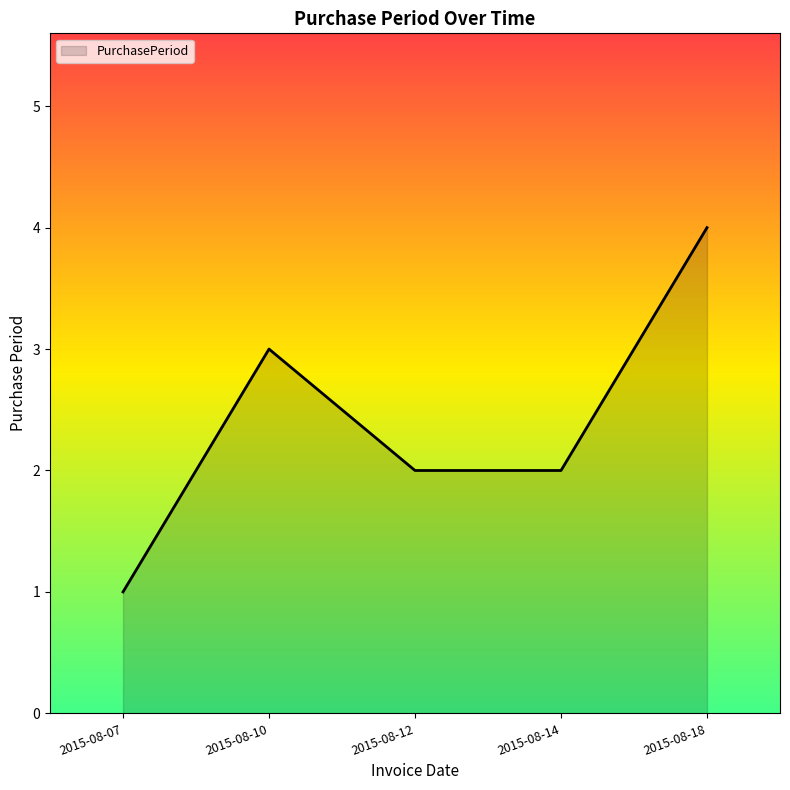

Approximately how many times larger is the value at 2015-08-12 compared to 2015-08-18?

0.5